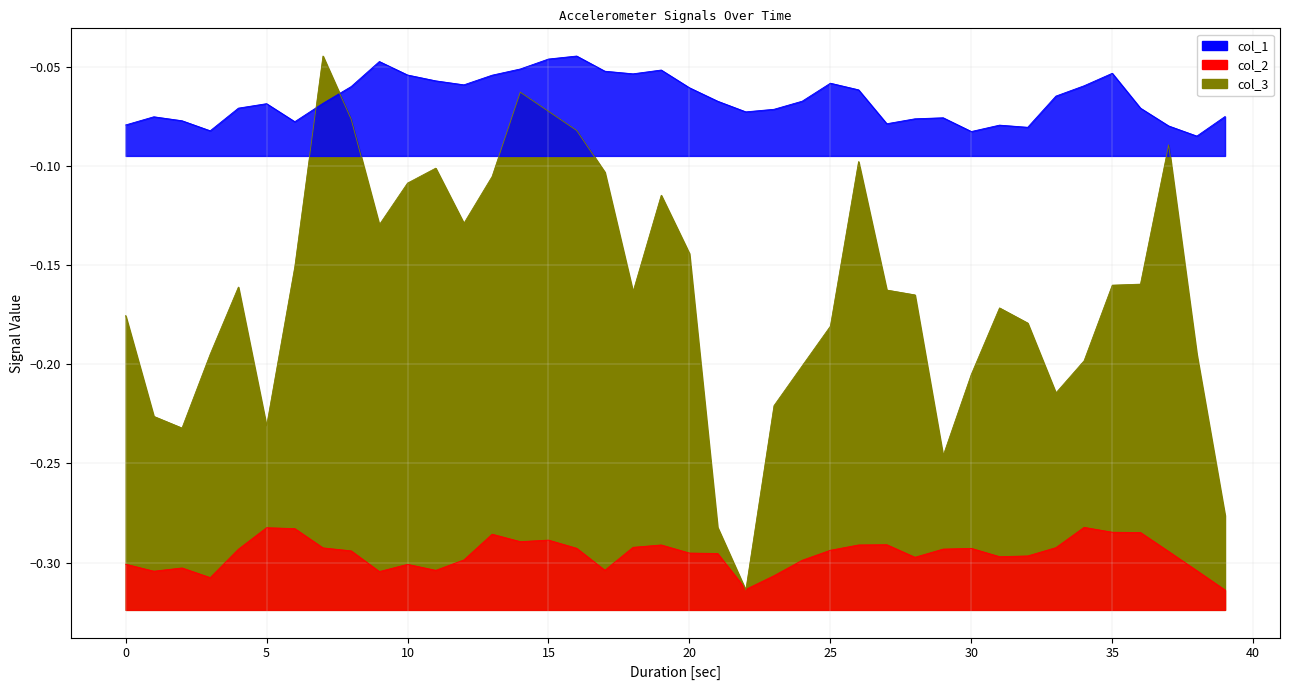

List the series in order of their overall mean, lowest first.

col_2, col_3, col_1